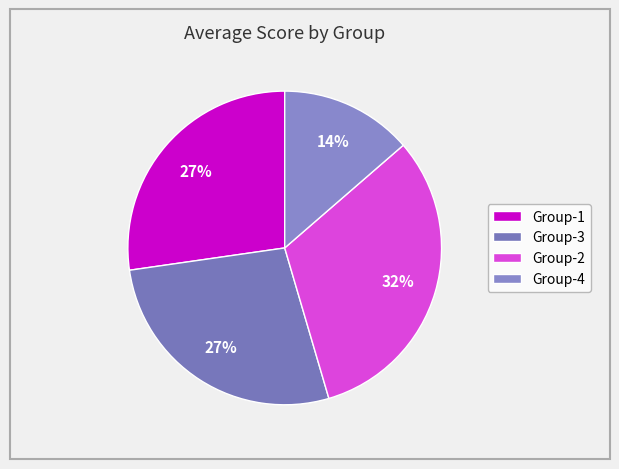

Which slice is the smallest?

Group-4